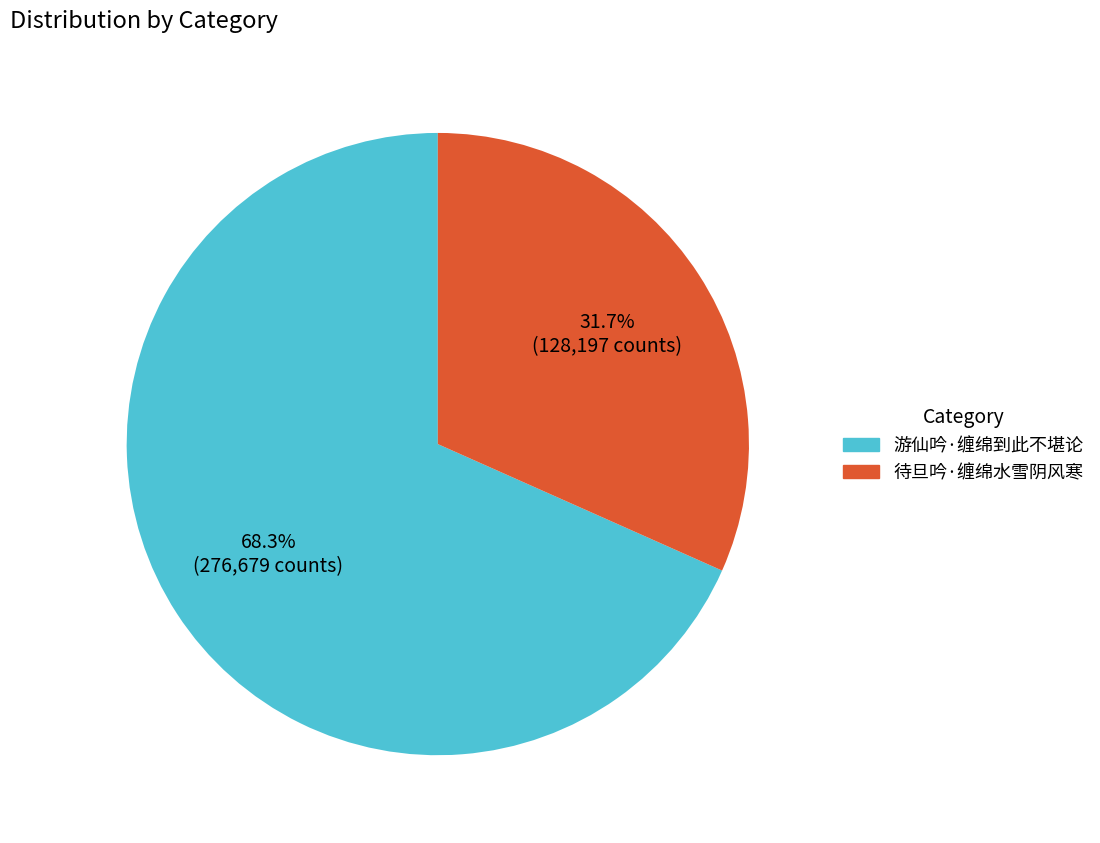

To the nearest percent, what is the combined percentage of 游仙吟·缠绵到此不堪论 and 待旦吟·缠绵水雪阴风寒?

100%